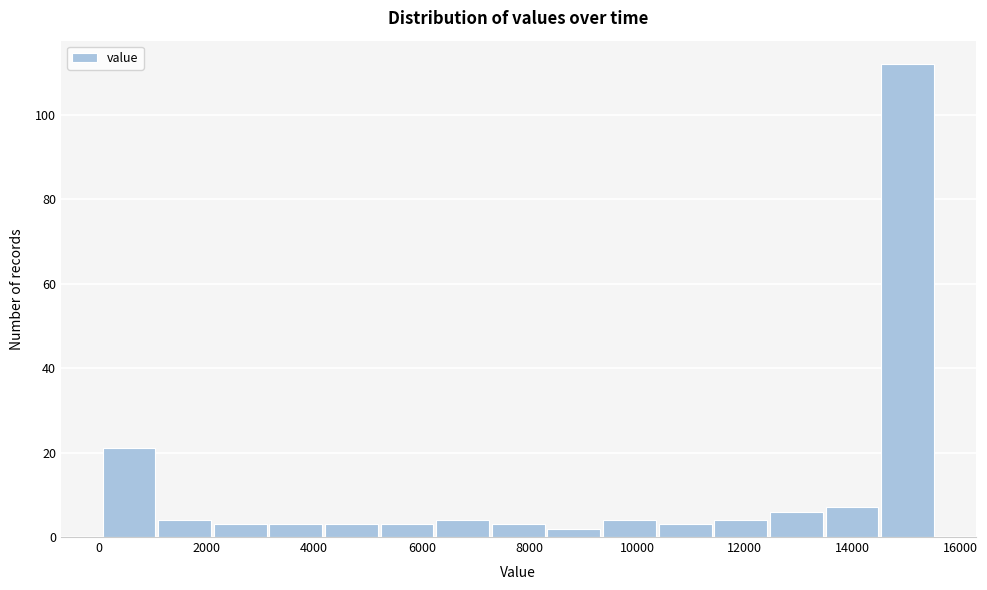

Over which range of the x-axis is the bar tallest?

14600 to 15600